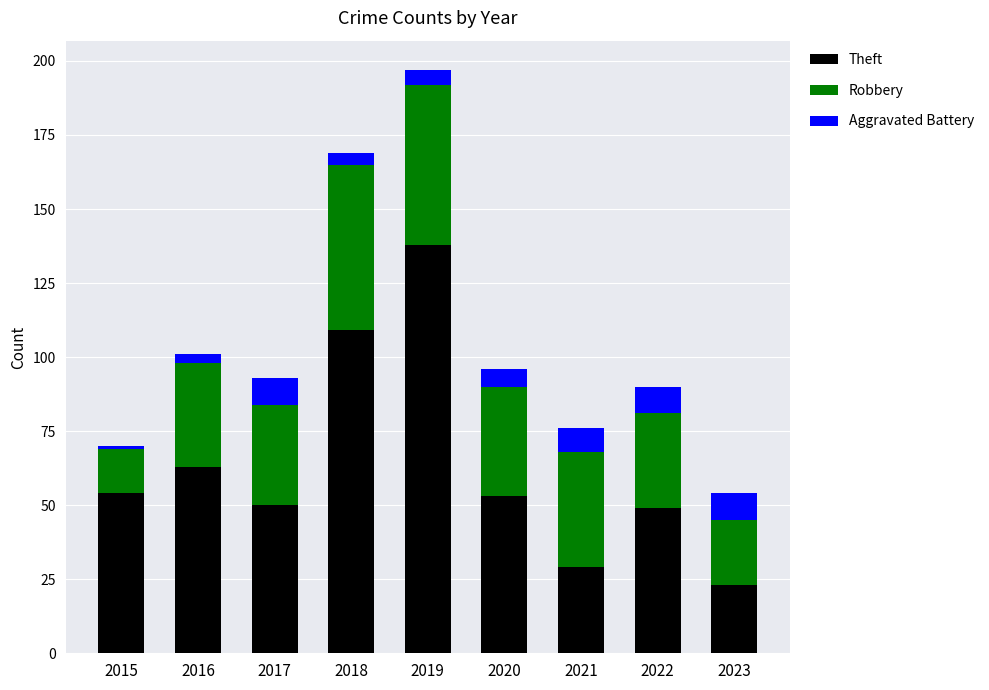

What is the average value of the Theft series?

63